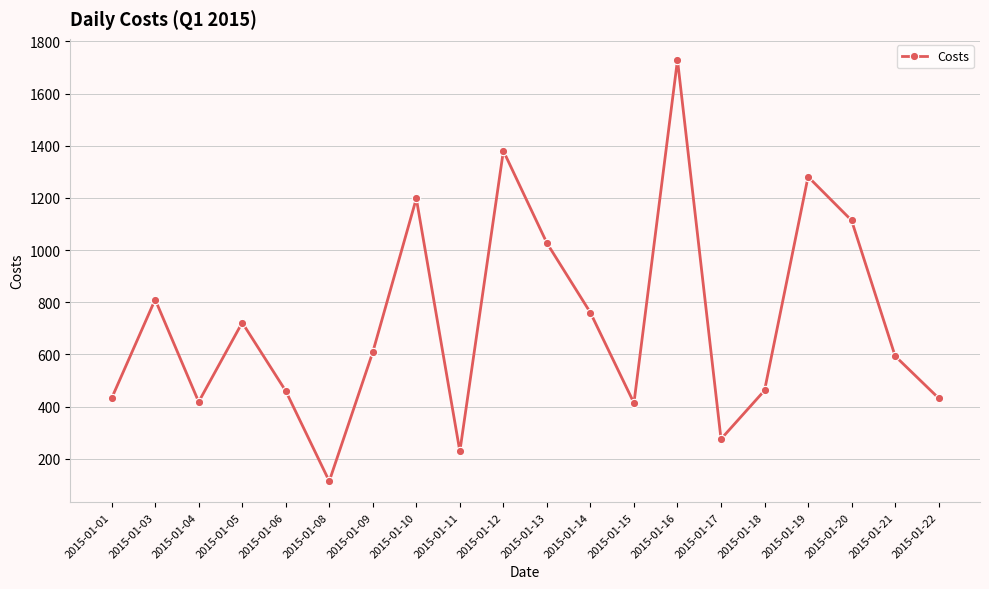

What is the difference between the maximum and second lowest values?

1499.9